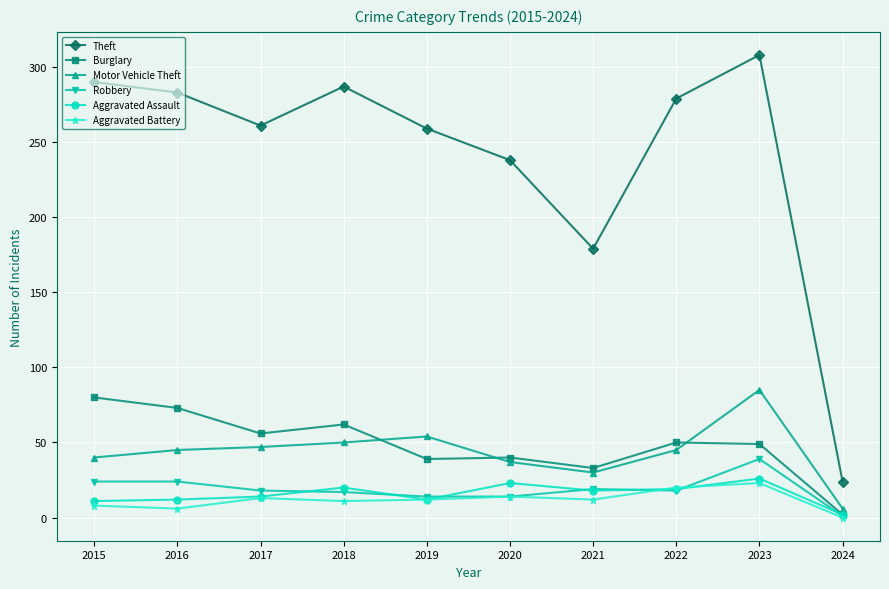

True or false: Aggravated Assault and Theft intersect in this chart.

False